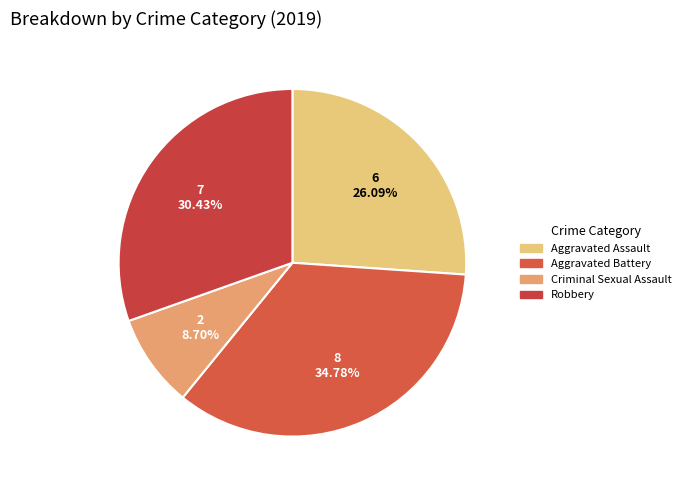

Which slice is the largest?

Aggravated Battery